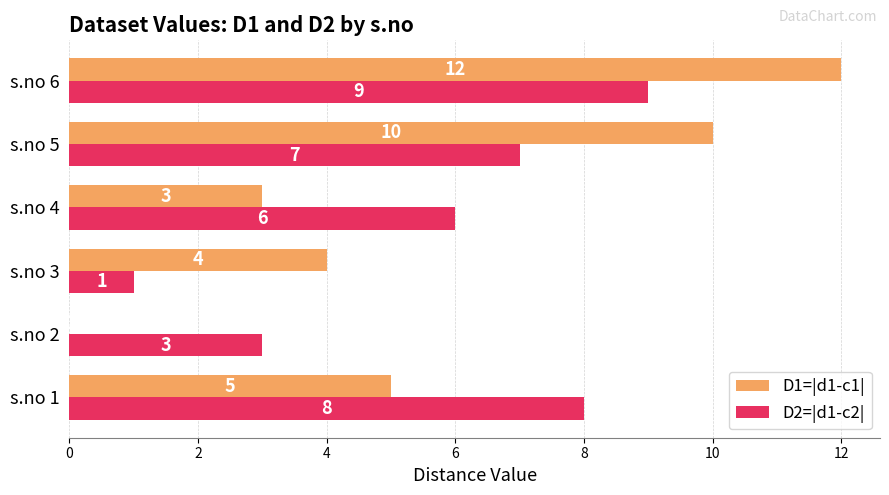

At which category is the sum across all series the highest?

s.no 6